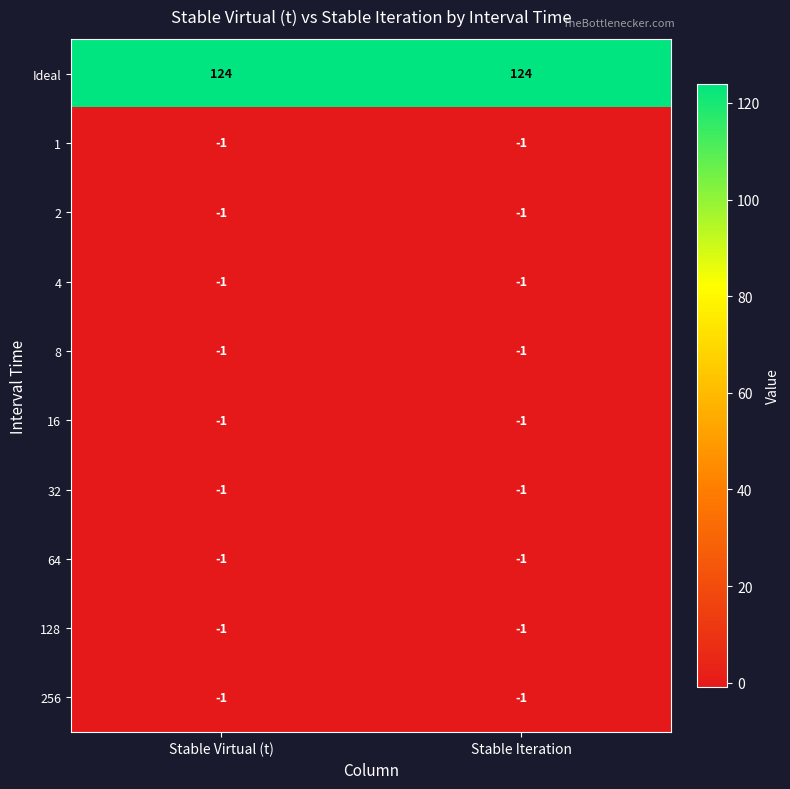

What is the sum of all Ideal values?

248